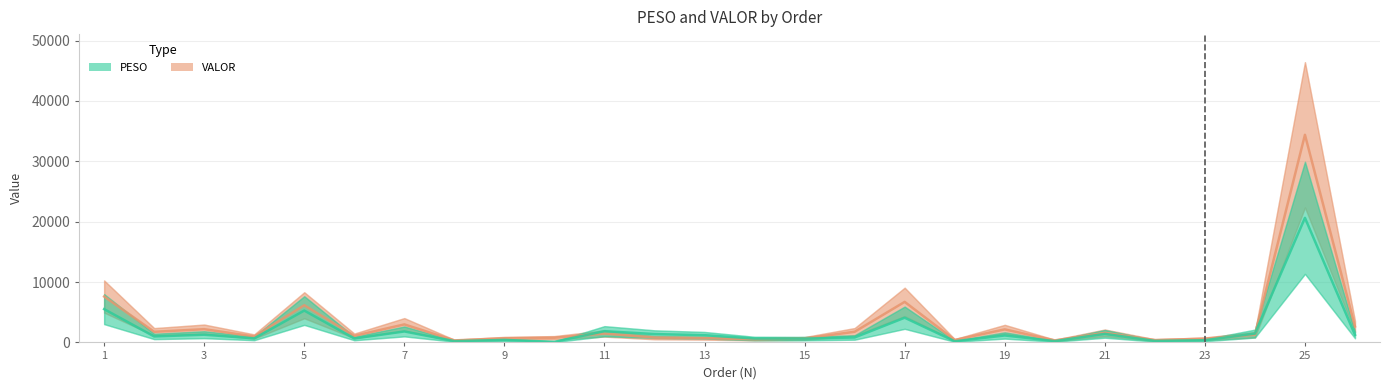

Reading left to right, what are all the values shown in this chart?

PESO: 1=5512.8	2=988.3	3=1276.6	4=666.7	5=5276.8	6=651.0	7=1815.5	8=213.9	9=413.2	10=98.9	11=1859.7	12=1382.8	13=1196.2	14=644.3	15=629.4	16=819.4	17=4091.0	18=191.3	19=1150.1	20=213.9	21=1417.6	22=249.5	23=366.4	24=1462.4	25=20633.3	26=1251.9
VALOR: 1=7603.0	2=1757.1	3=2192.4	4=985.5	5=6156.8	6=1085.2	7=2984.4	8=335.2	9=678.3	10=777.4	11=1476.6	12=798.6	13=711.5	14=509.1	15=658.7	16=1762.5	17=6715.0	18=407.3	19=2157.7	20=335.2	21=1584.0	22=391.0	23=610.5	24=1281.8	25=34388.8	26=2647.7